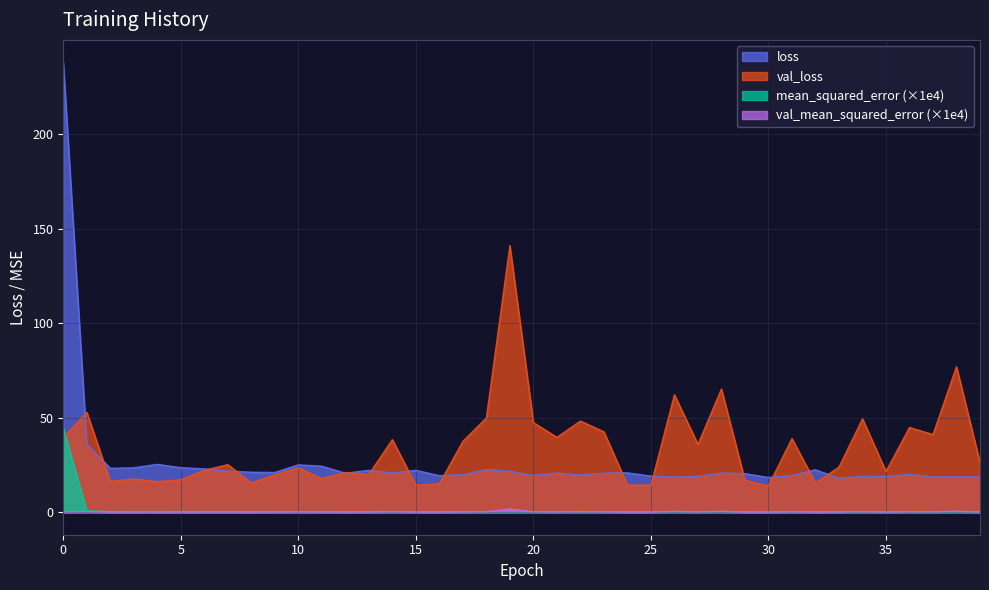

How many lines are shown in the chart?

4